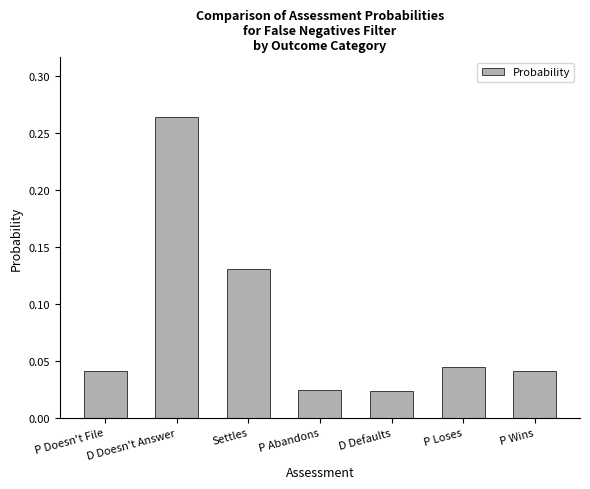

What is the label of the 1st bar from the right?

P Wins